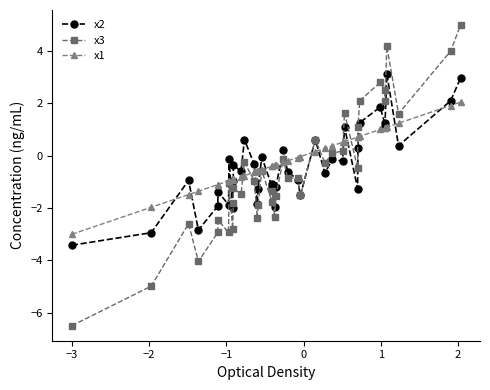

Which series has the largest range (max minus min)?

x3